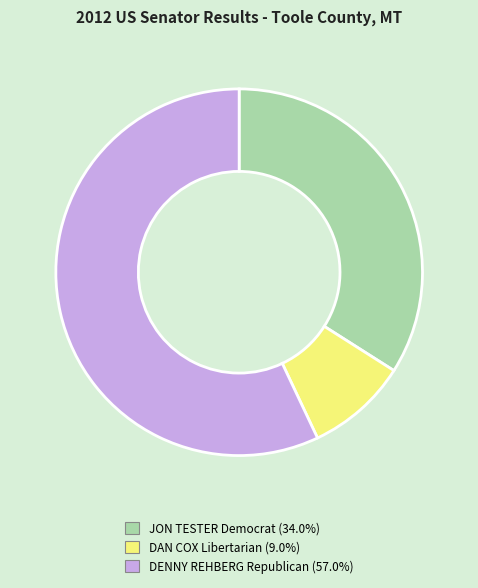

Does DENNY REHBERG Republican account for over 50% of the chart?

Yes